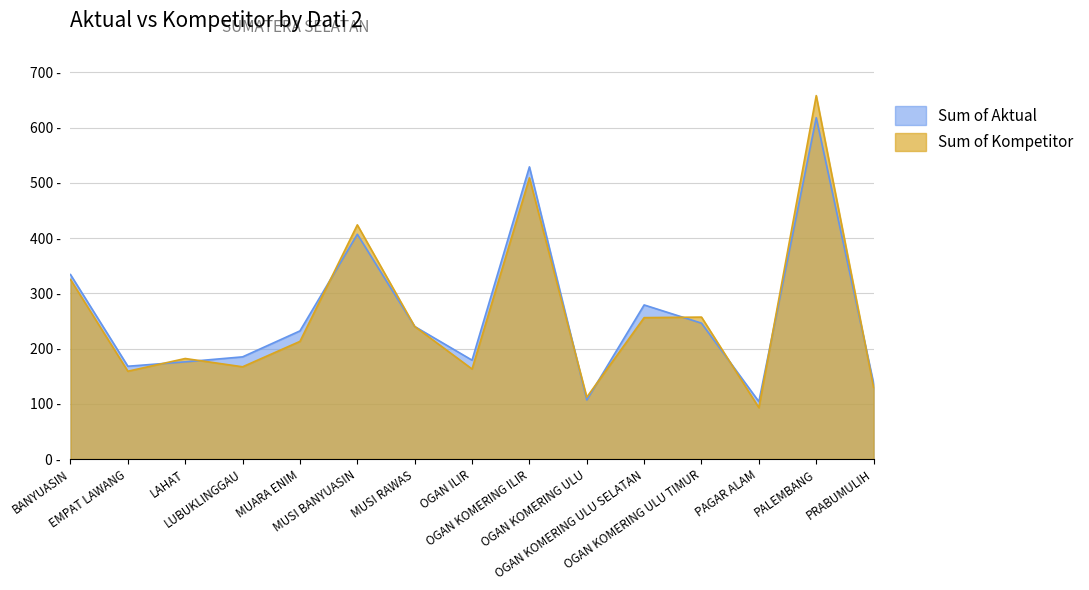

What are all the series names shown in the legend?

Sum of Aktual, Sum of Kompetitor